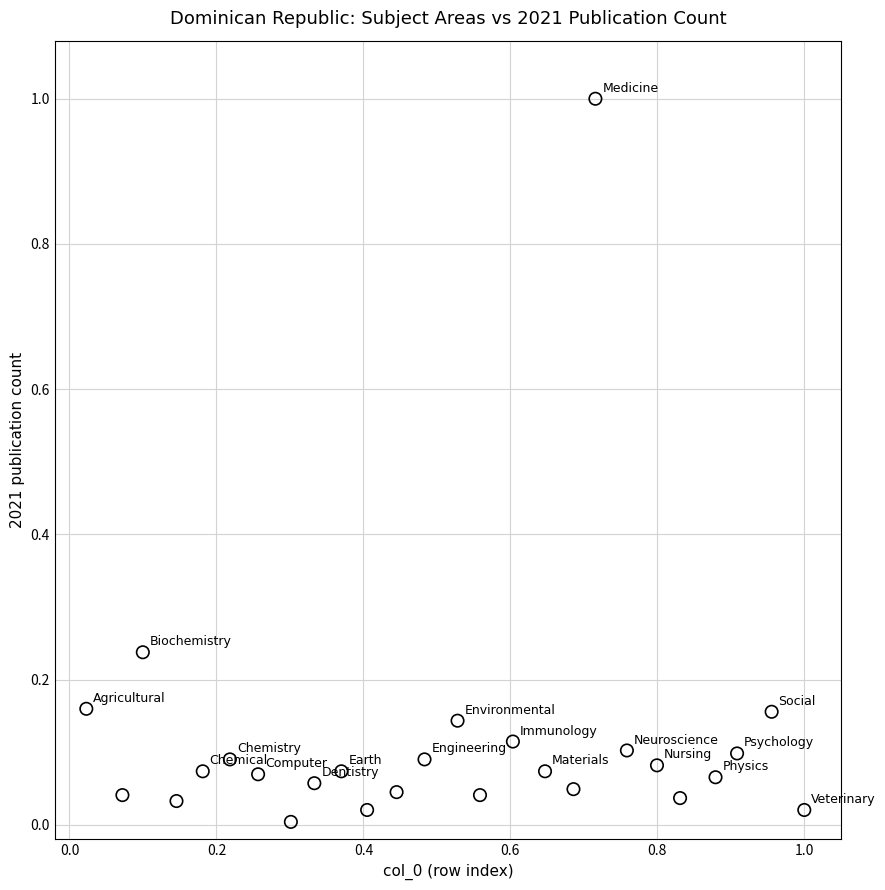

What is the range of X values (max minus min)?

1.0